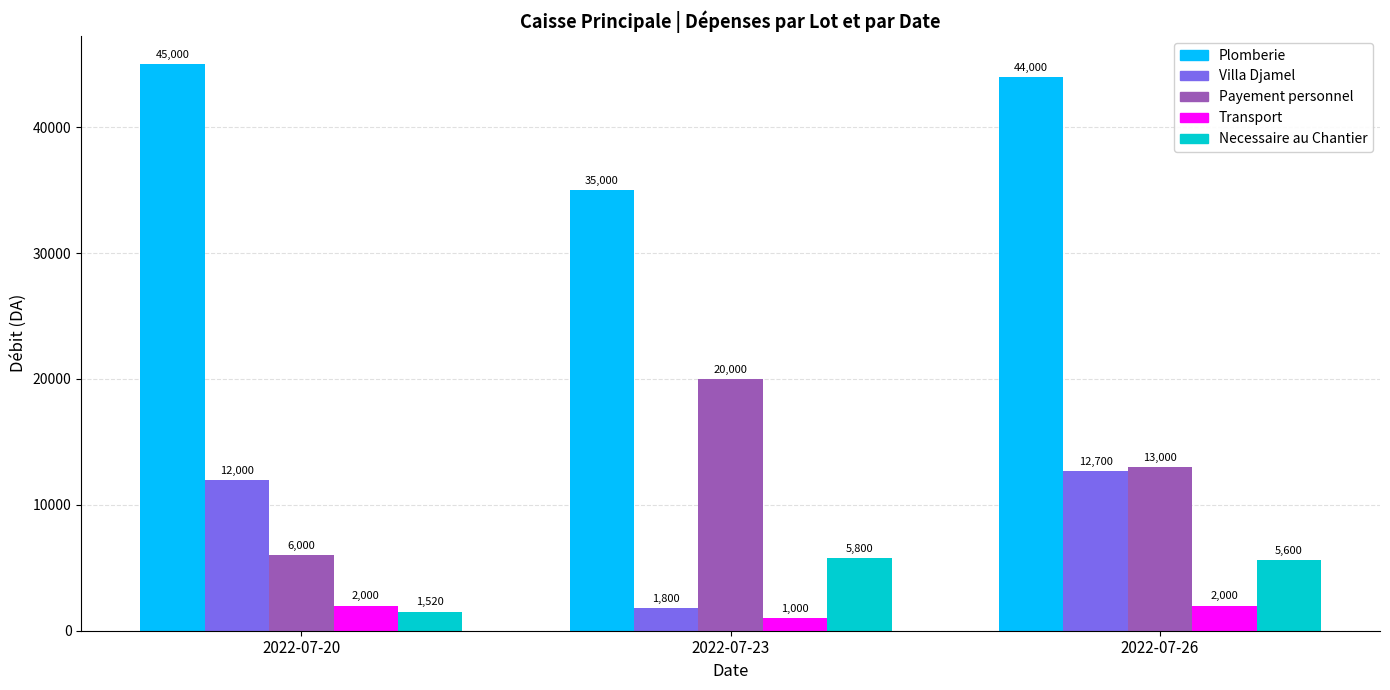

The value of Plomberie at 2022-07-26 is 14901. True or false?

False